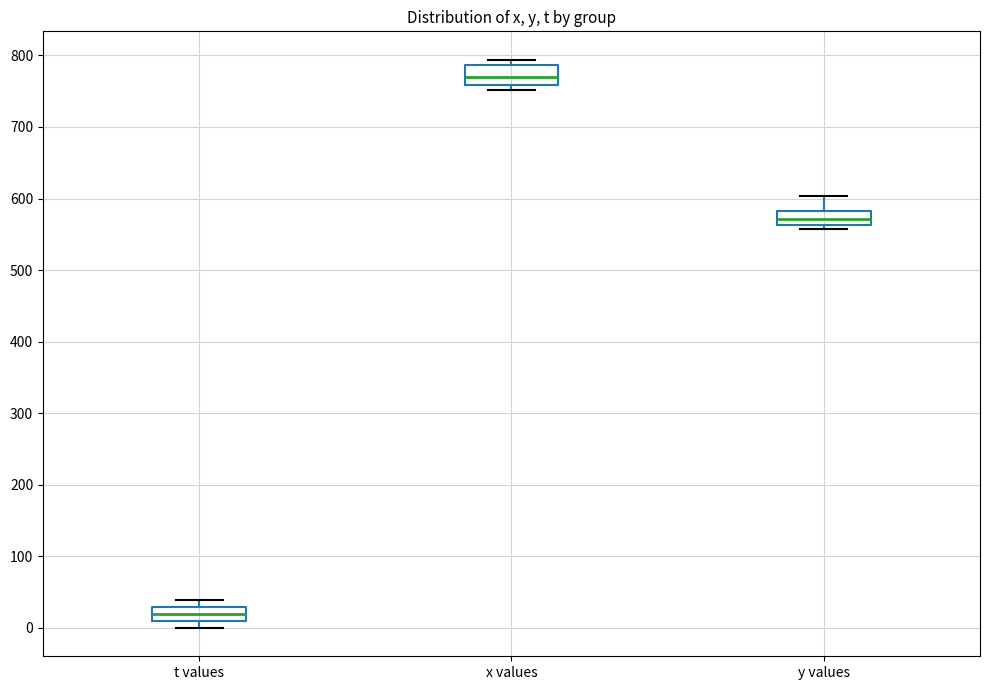

Reading left to right, read every box against the y-axis: the position of its median line, the range the box covers, and the ends of its whiskers. The values are not printed on the chart, so give them approximately, as read against the axis.

t values: median 20, box 10 to 30, whiskers 0 to 40
x values: median 770, box 760 to 790, whiskers 750 to 790 (just above the box's upper edge)
y values: median 570, box 560 to 580, whiskers 560 (just below the box's lower edge) to 600